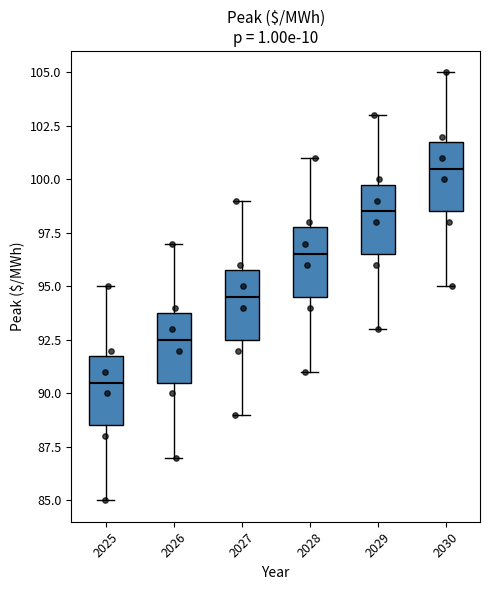

Where does the median line of the box at x = 2026 sit on the y-axis? The values are not printed on the chart, so give them approximately, as read against the axis.

92.5